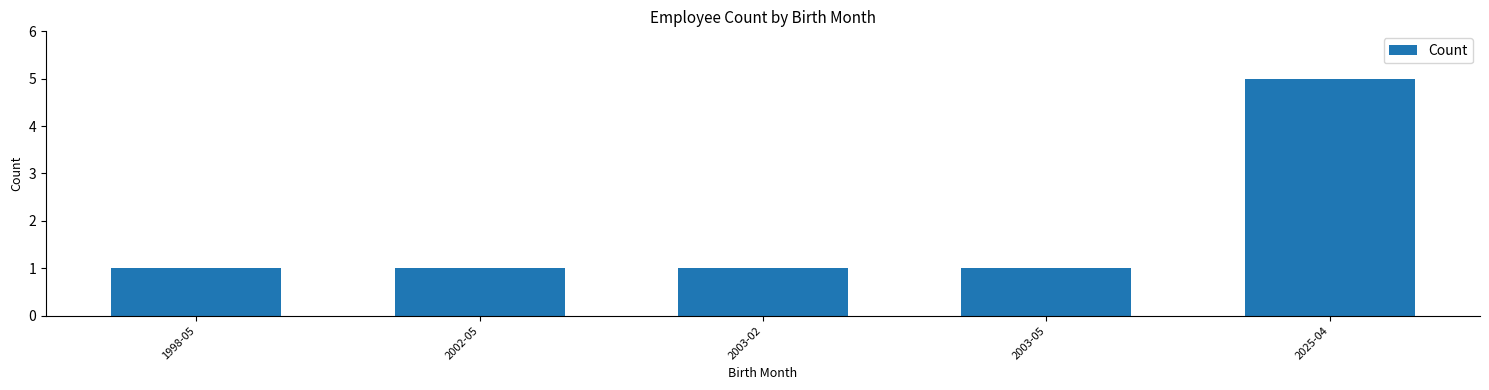

The chart shows a value of 2 at 2025-04. True or false?

False